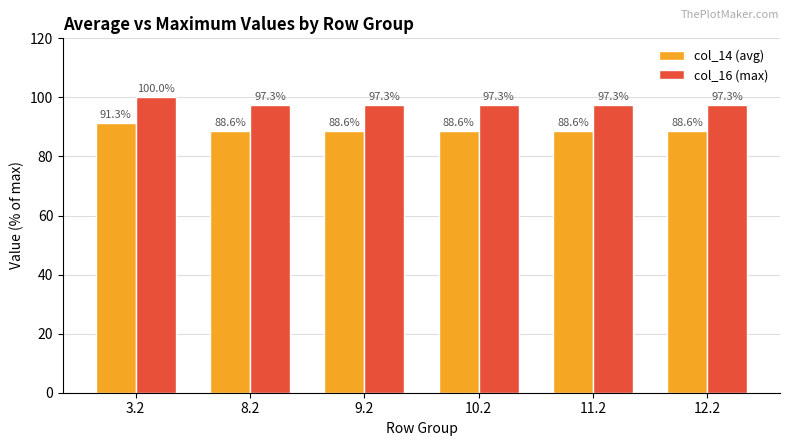

What is the spread (max minus min) of values at 12.2?

8.7